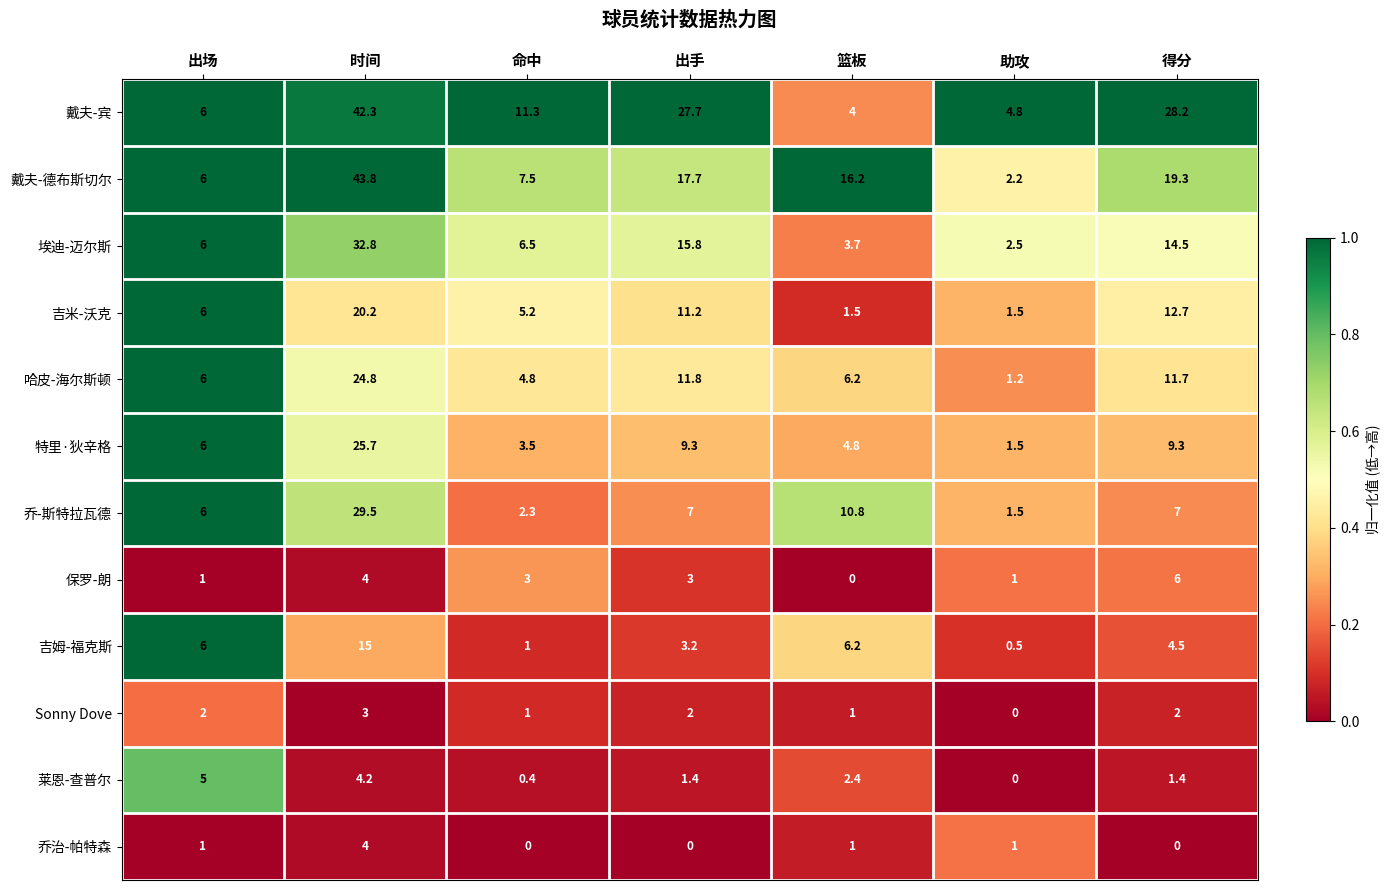

At which category is the sum across all series the highest?

时间